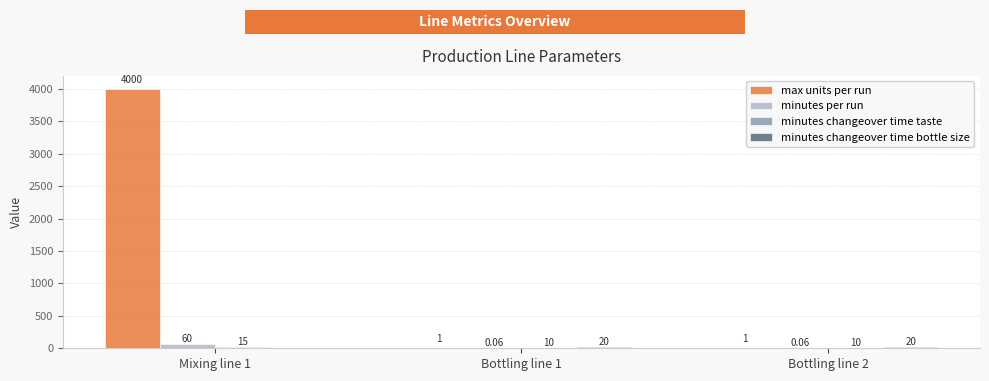

Which series has the largest total across all categories?

max units per run